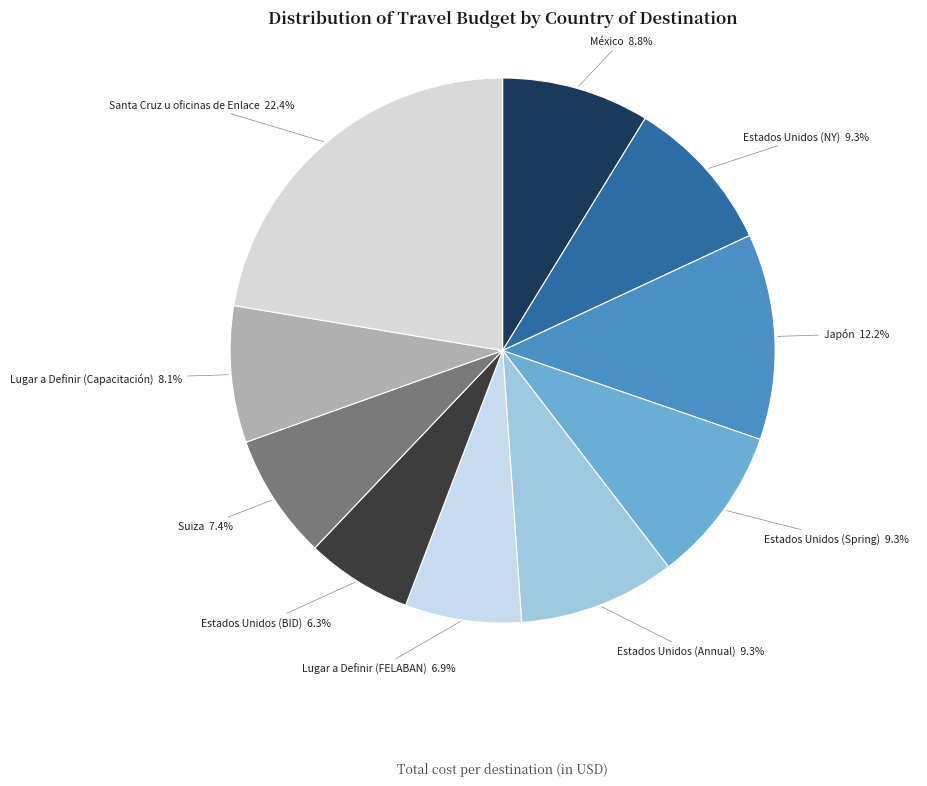

To the nearest percent, what is the difference between the largest and smallest slice percentages?

16%